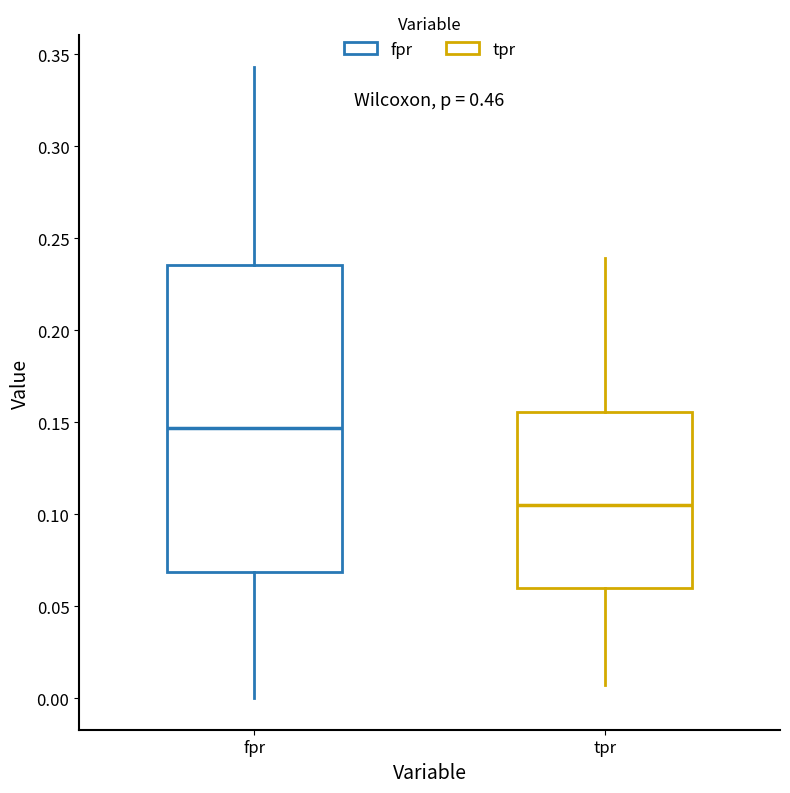

Where does the upper whisker of the box for tpr end on the y-axis? The values are not printed on the chart, so give them approximately, as read against the axis.

0.240